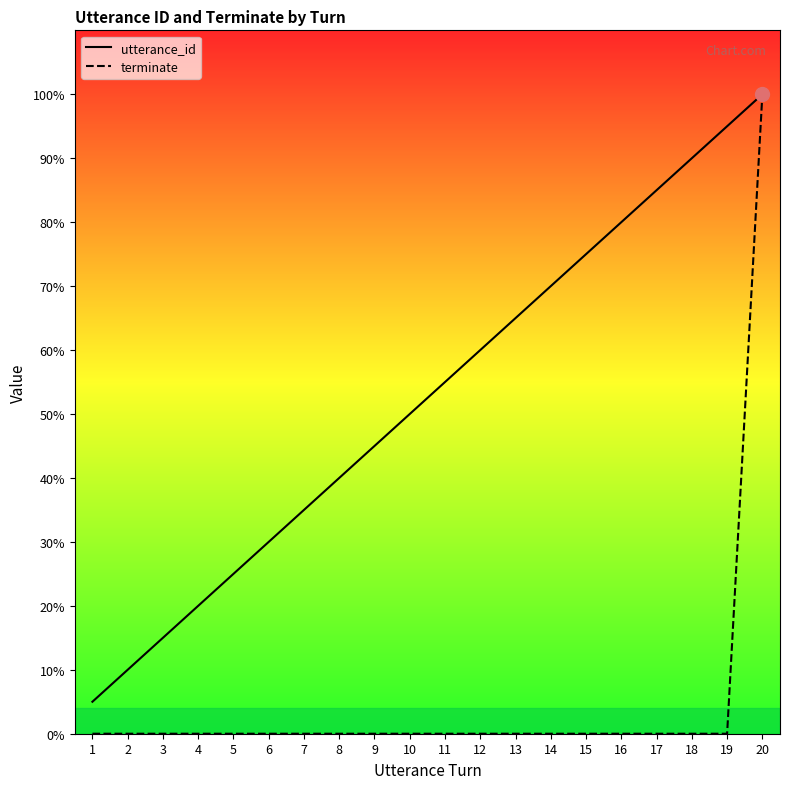

At which label does terminate reach its peak?

20